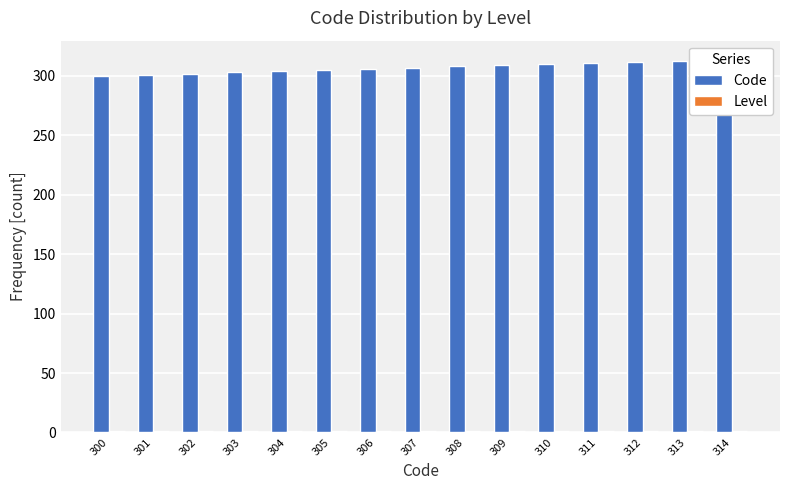

What is the sum of all Level values?

15